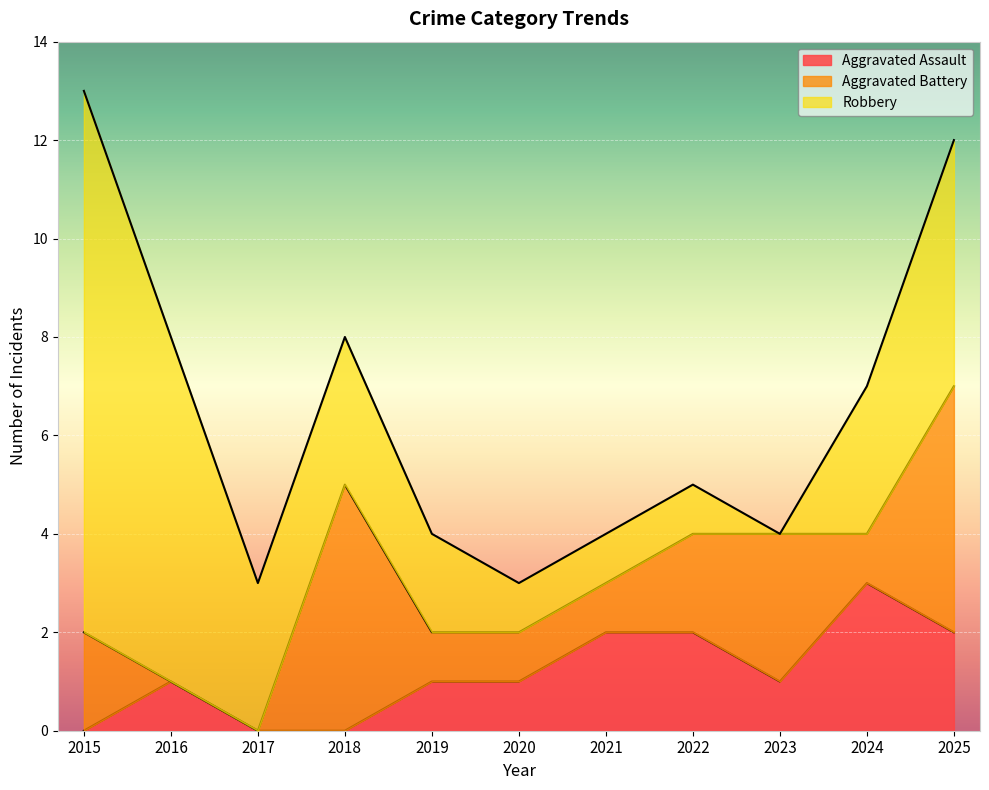

Rank the series by their average value, from lowest to highest.

Aggravated Assault, Aggravated Battery, Robbery